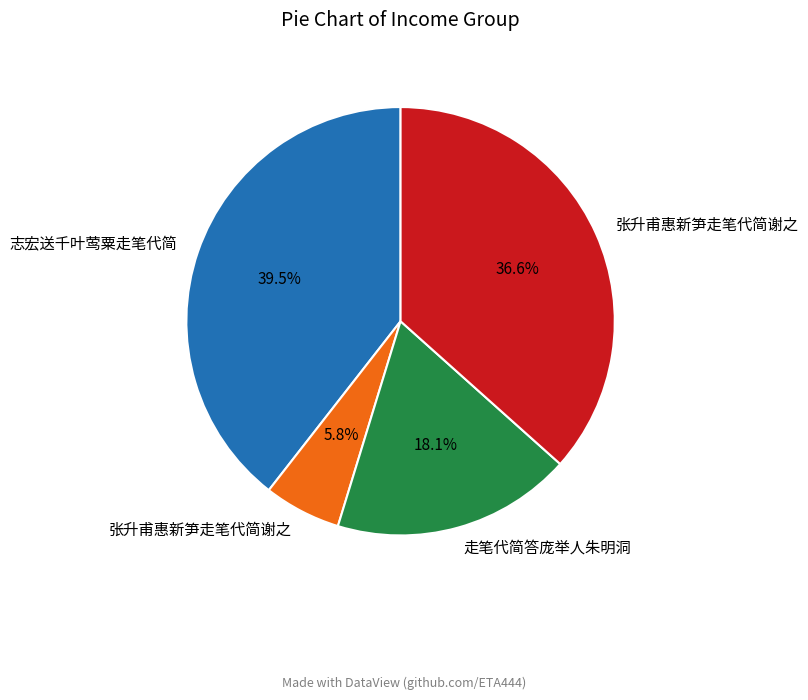

Is there any slice that represents more than half of the pie?

No